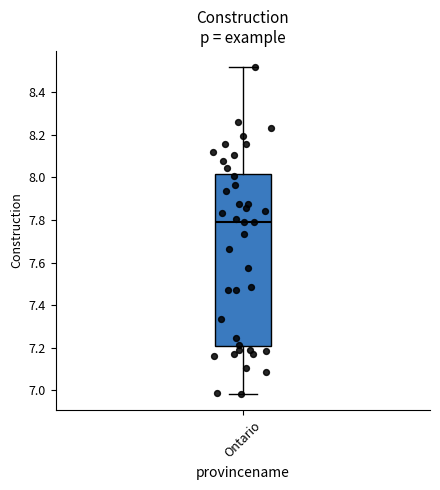

Read this box plot against the y-axis: the position of the median line, the range covered by the box, and the ends of both whiskers. The values are not printed on the chart, so give them approximately, as read against the axis.

median 7.80, box 7.20 to 8.02, whiskers 6.98 to 8.52